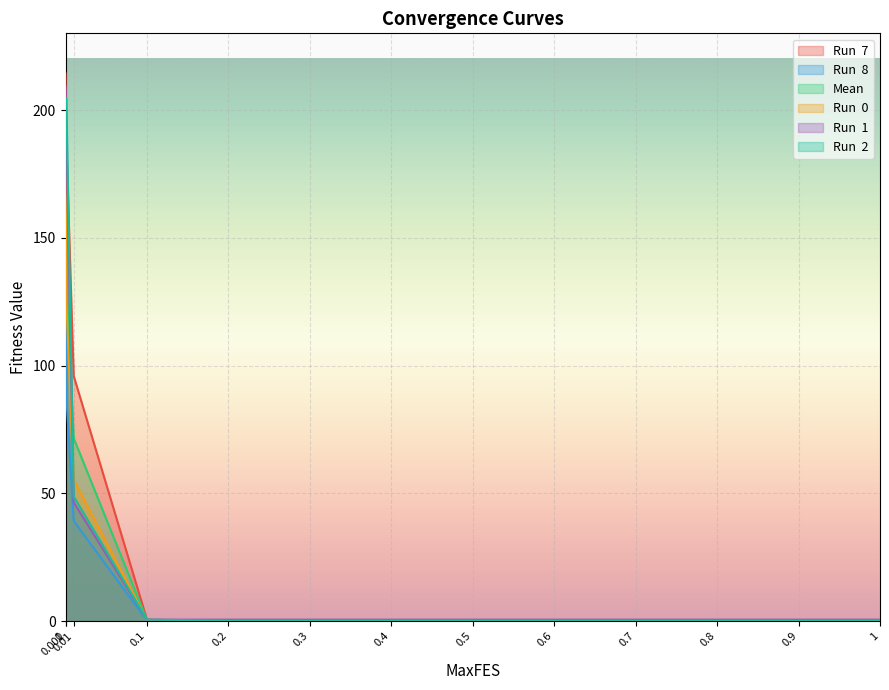

What are all the series names shown in the legend?

Run  7, Run  8, Mean, Run  0, Run  1, Run  2